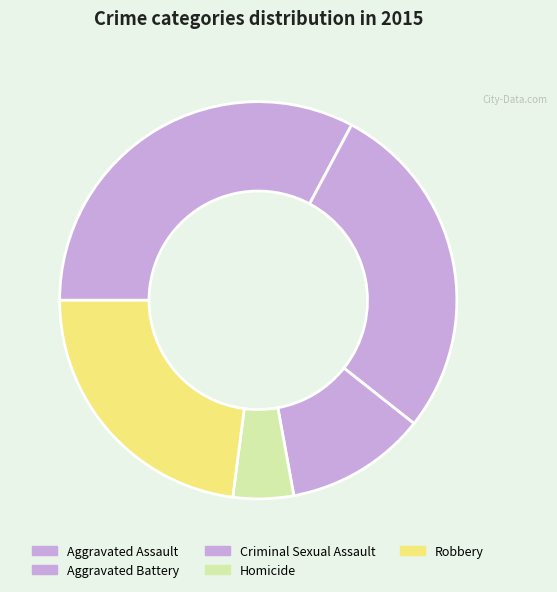

What percentage is the Aggravated Battery slice, to the nearest percent?

28%